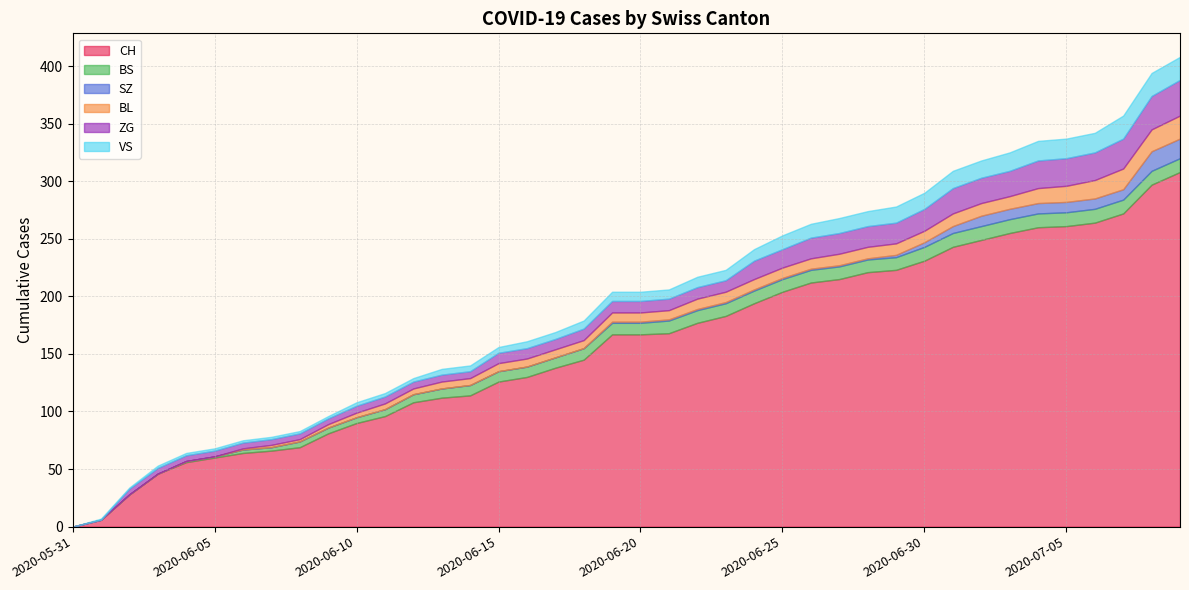

Which label corresponds to the smallest value in the chart?

2020-05-31